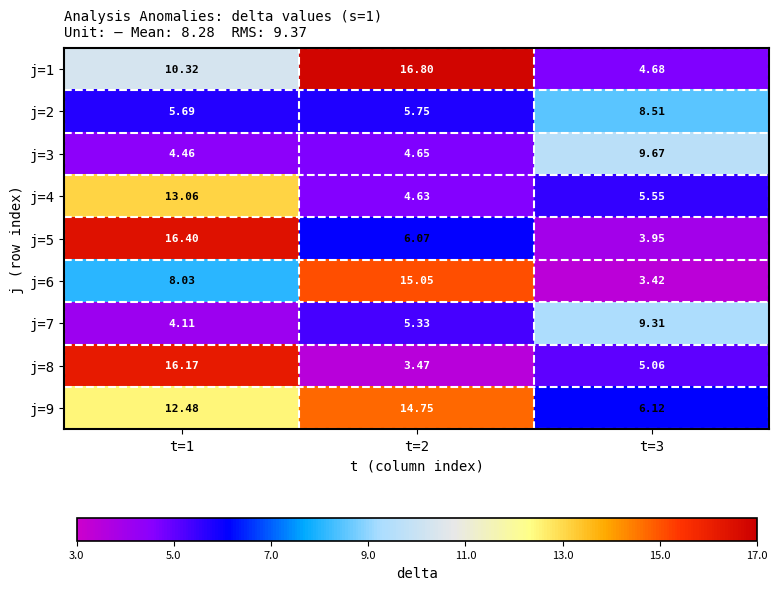

Is the value of j=7 at t=3 greater than the value of j=4 at t=3?

Yes